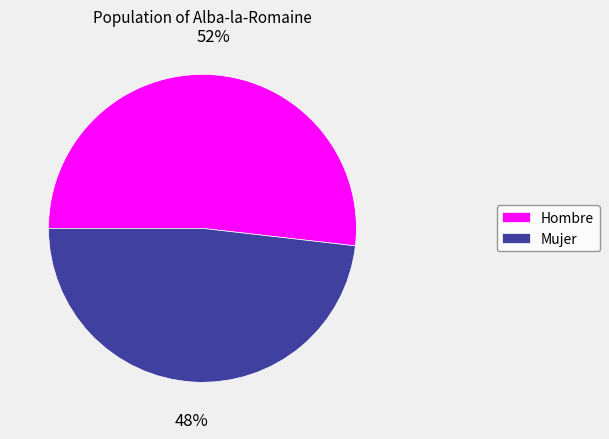

Does Mujer account for over 50% of the chart?

No